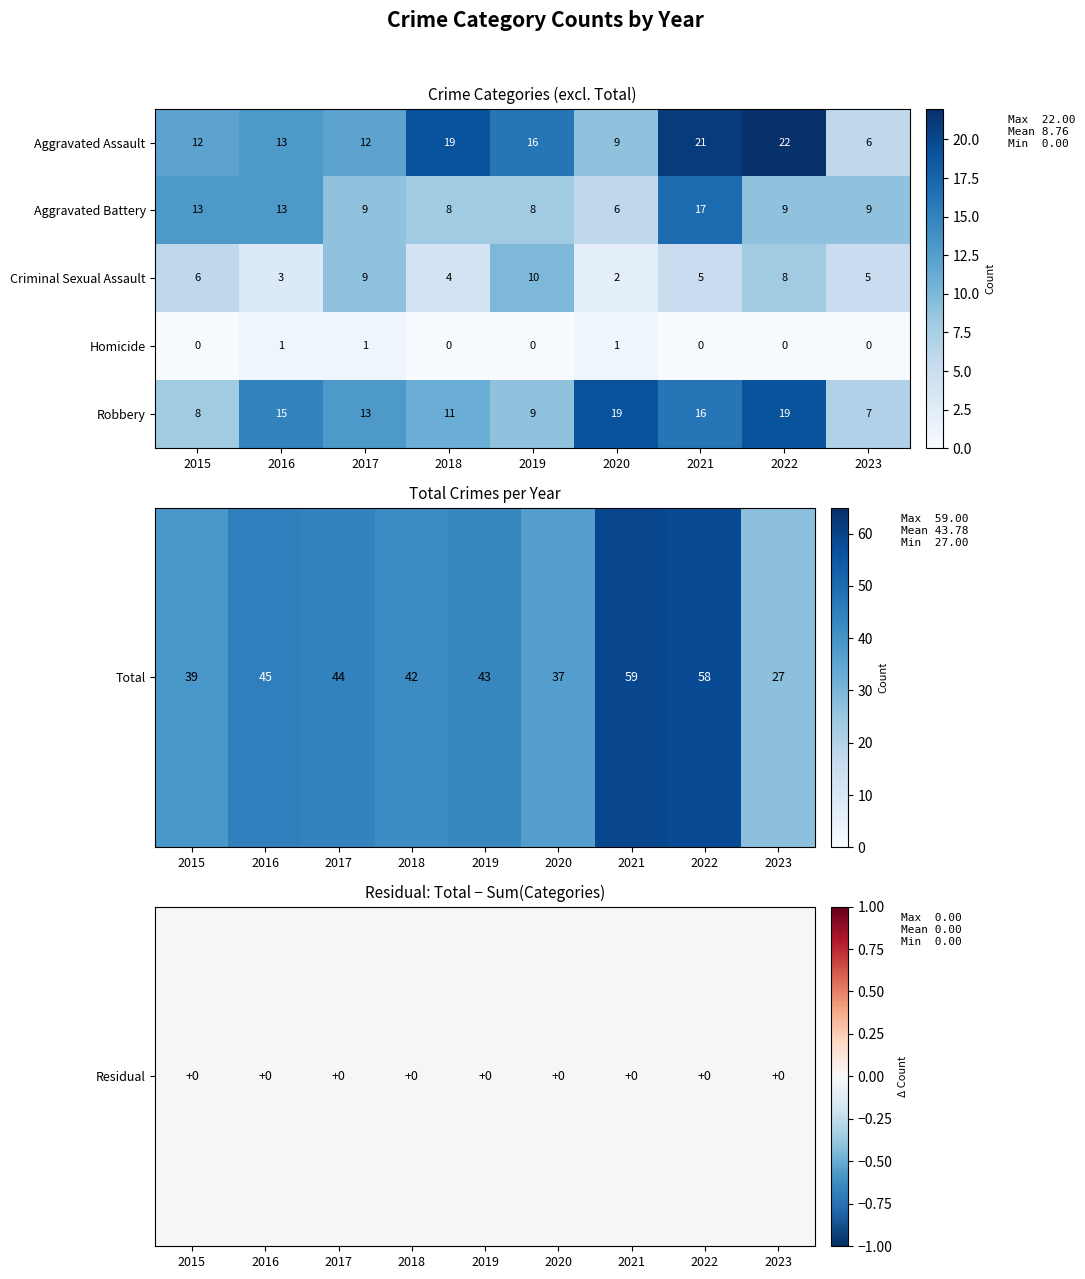

Which category has the lowest value in the Aggravated Assault series?

2023